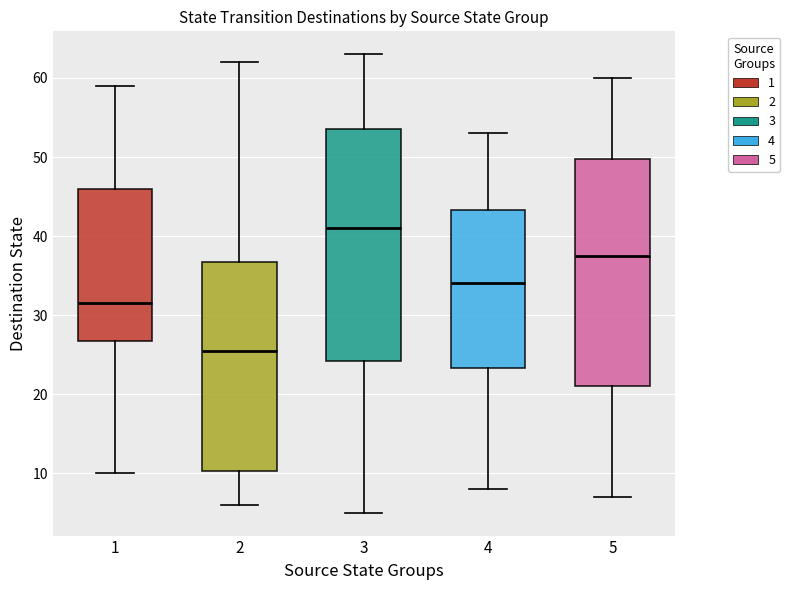

Where does the median line of the box at x = 5 sit on the y-axis? The values are not printed on the chart, so give them approximately, as read against the axis.

38